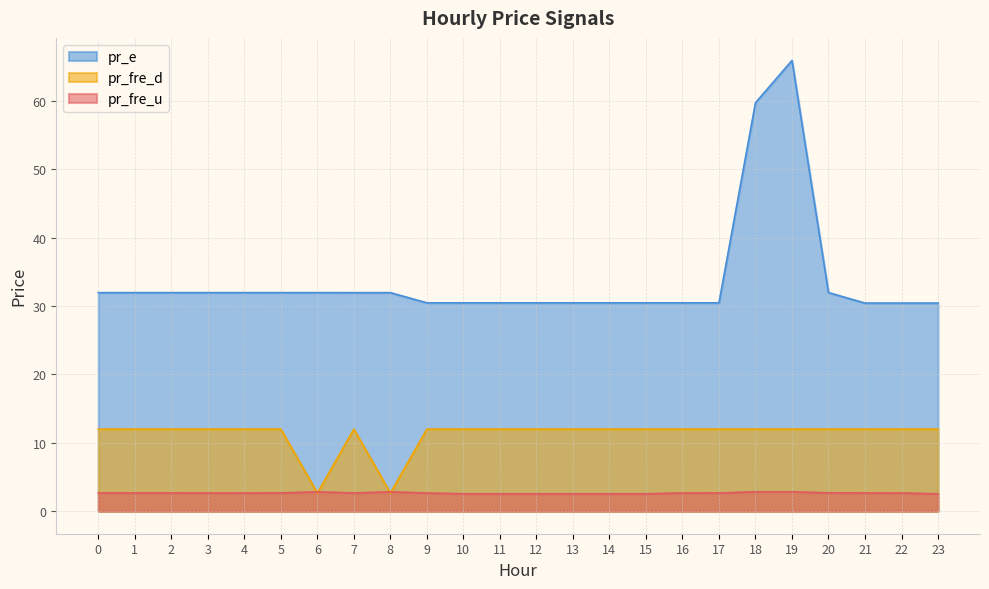

What is the difference between the second highest and second lowest values in the pr_fre_d series?

9.3